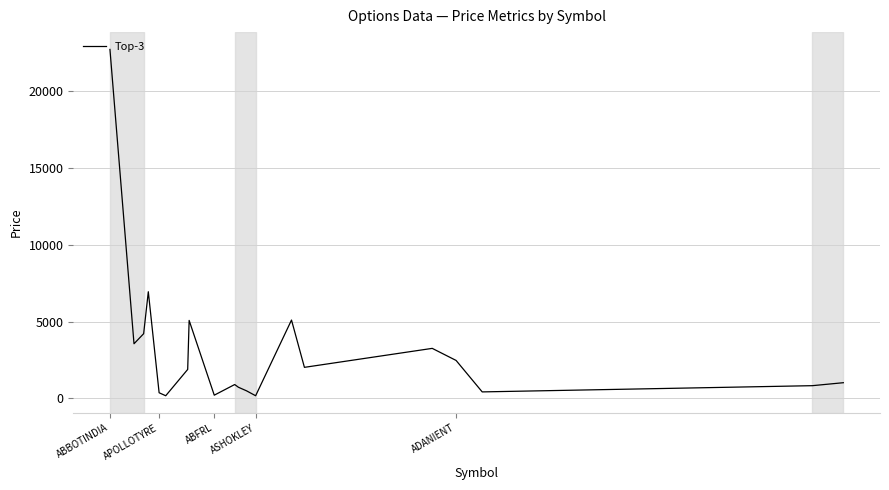

What is the greatest value displayed?

22720.4